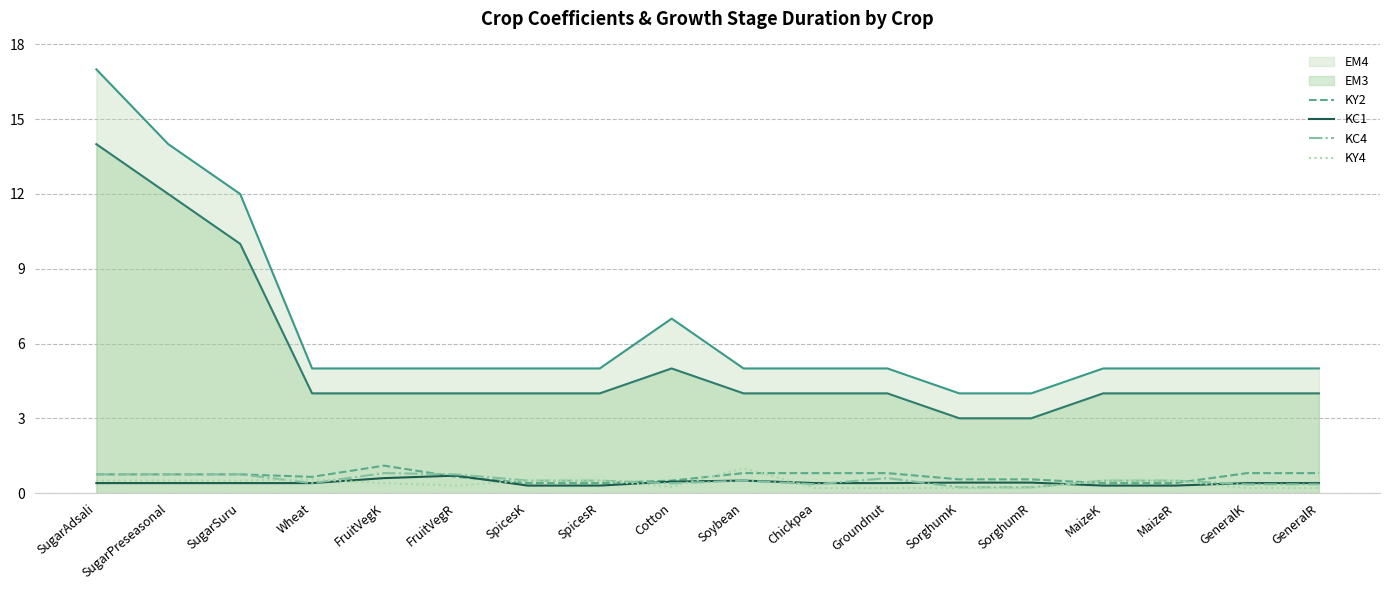

What is the average value of the KC1 series?

0.4